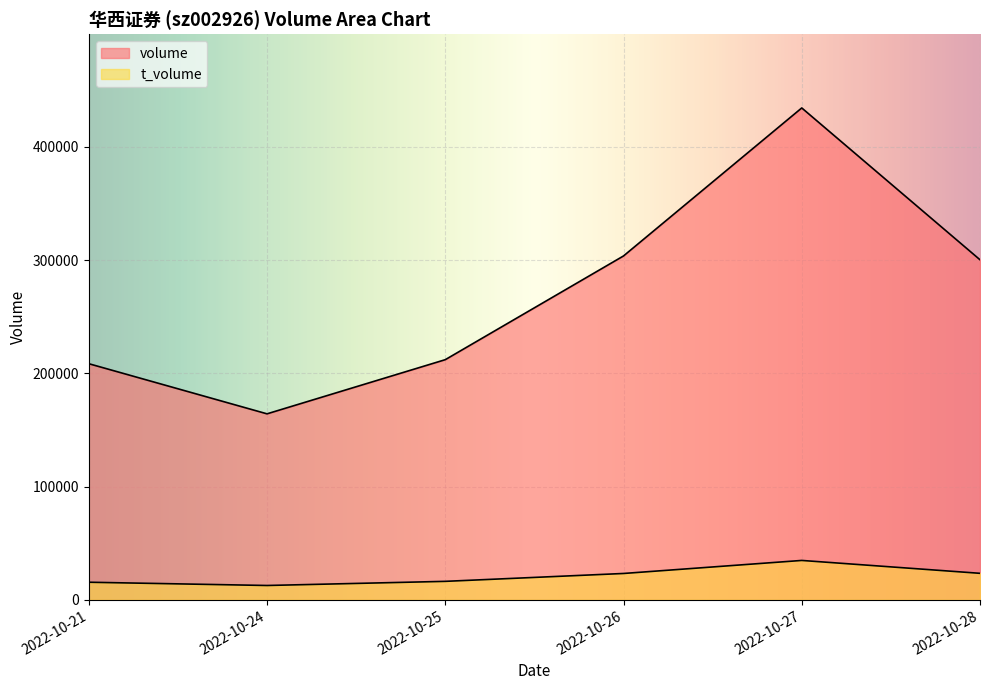

What is the value of the t_volume point at the 1st from the left?

15550